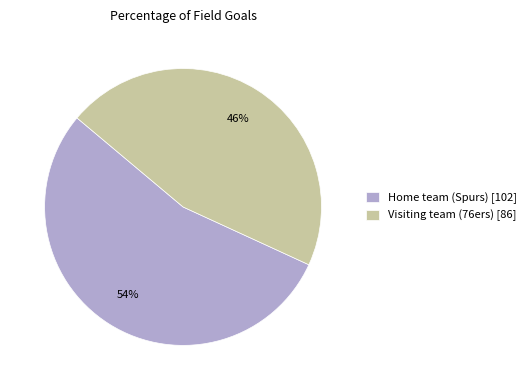

Does any single category account for the majority?

Yes